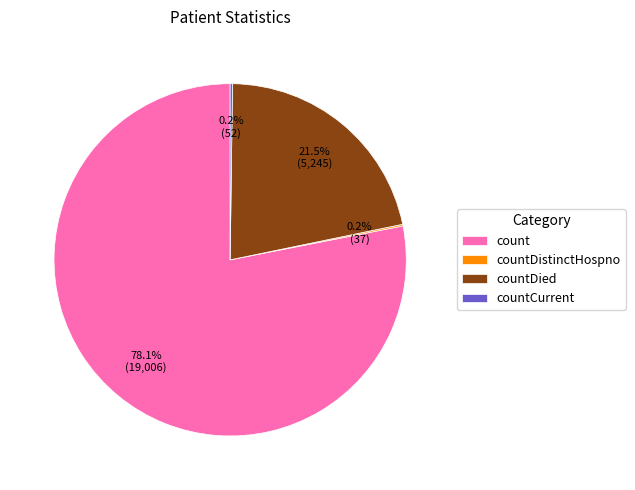

Which slice is the largest?

count